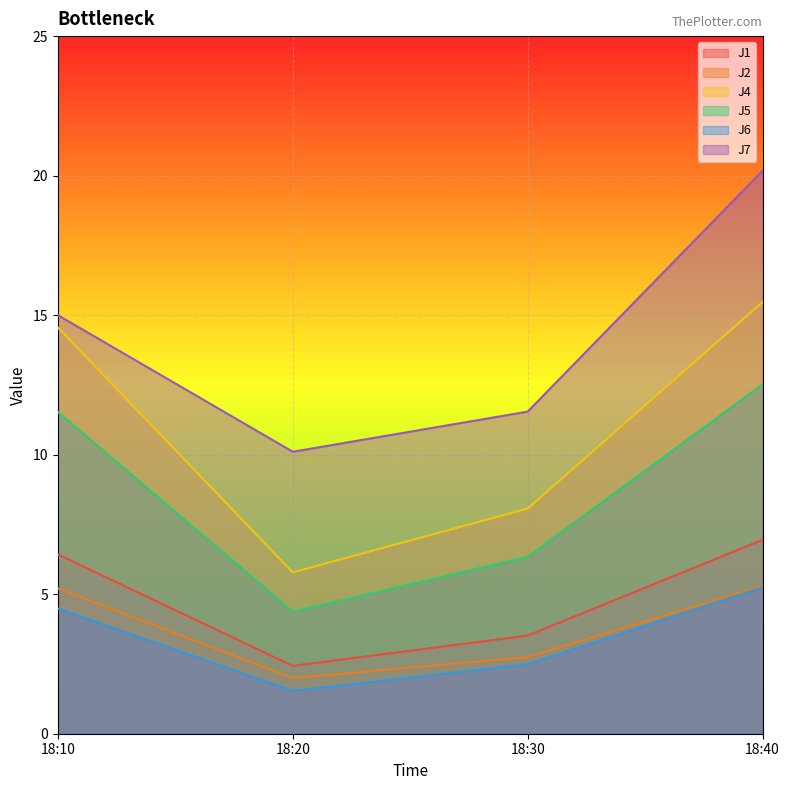

At which category is the sum across all series the highest?

18:40